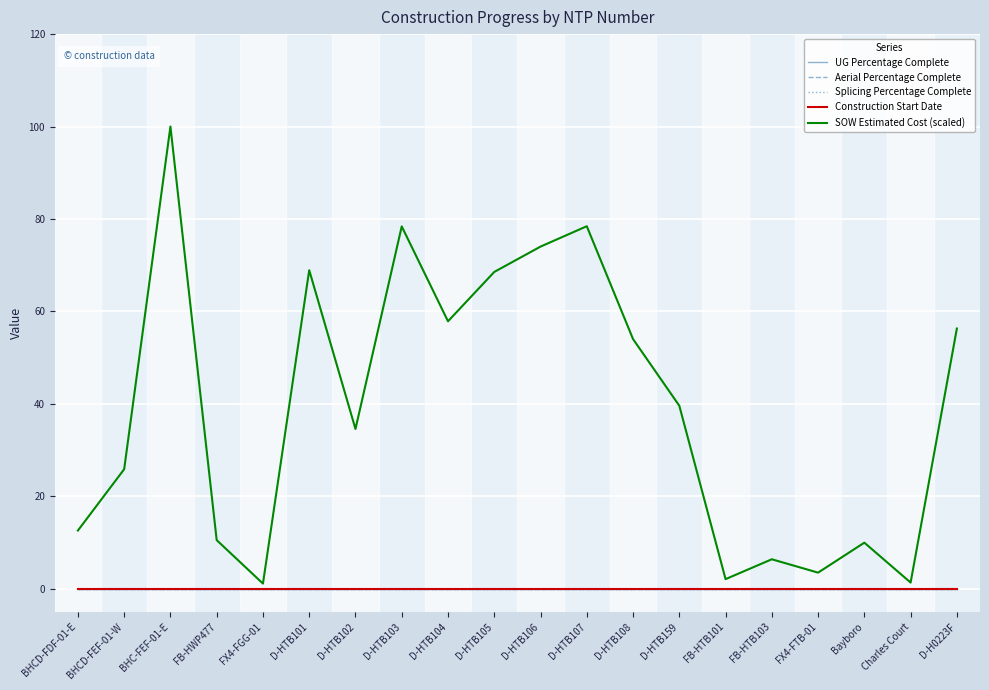

Which category has the highest value in the Splicing Percentage Complete series?

BHCD-FDF-01-E